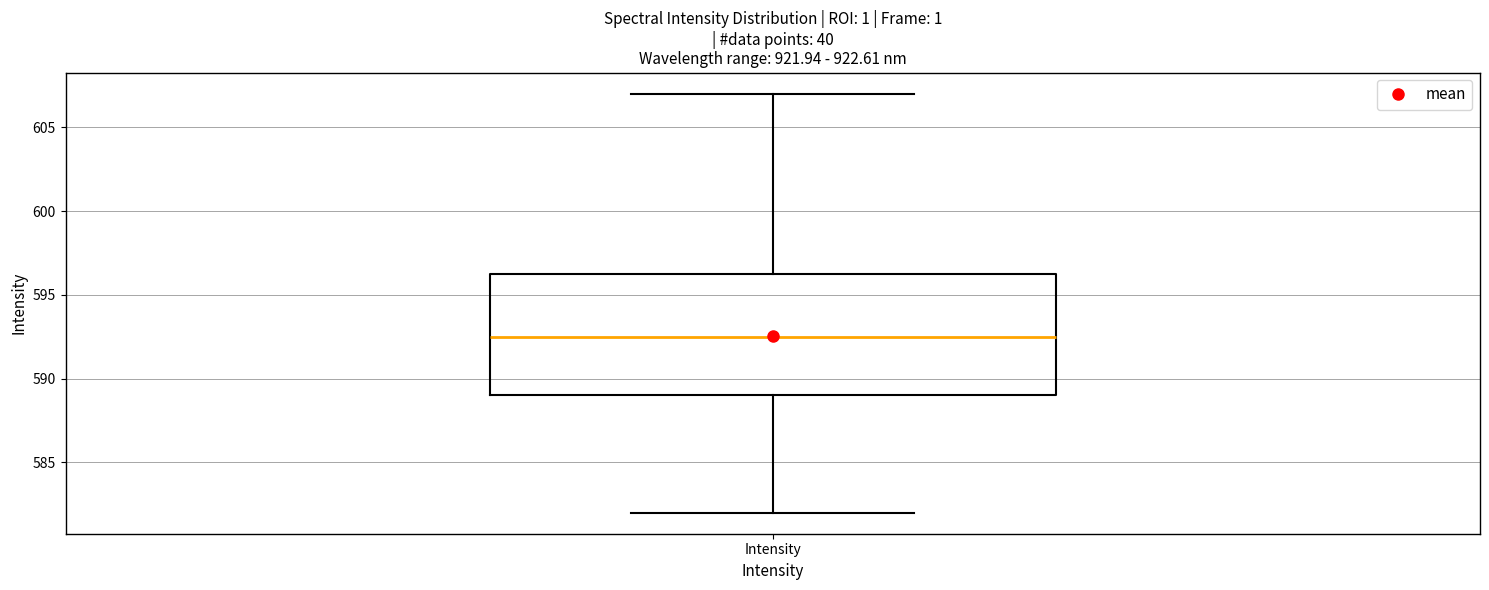

Where does the upper whisker of the box for Intensity end on the y-axis? The values are not printed on the chart, so give them approximately, as read against the axis.

607.0